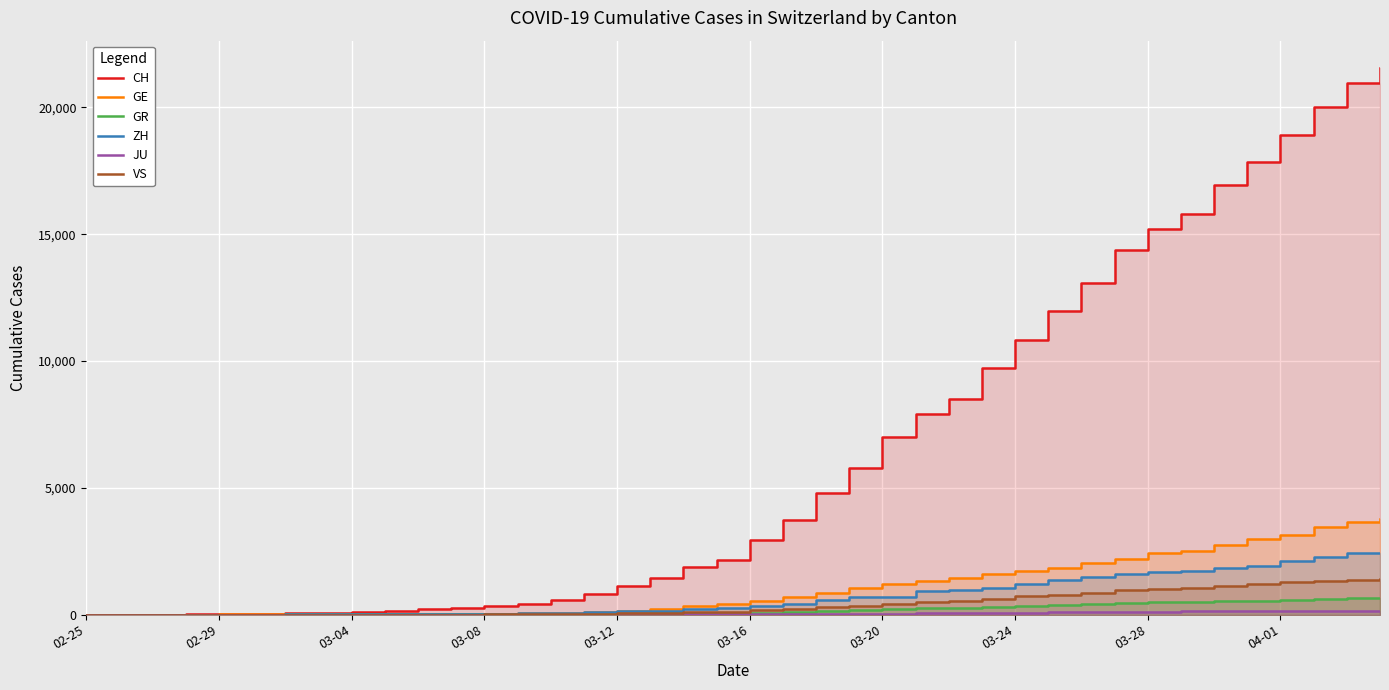

At which category is the sum across all series the highest?

39